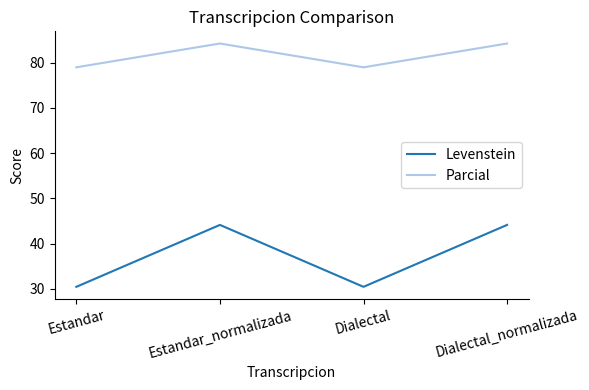

How many values in the Parcial series are below 84?

2